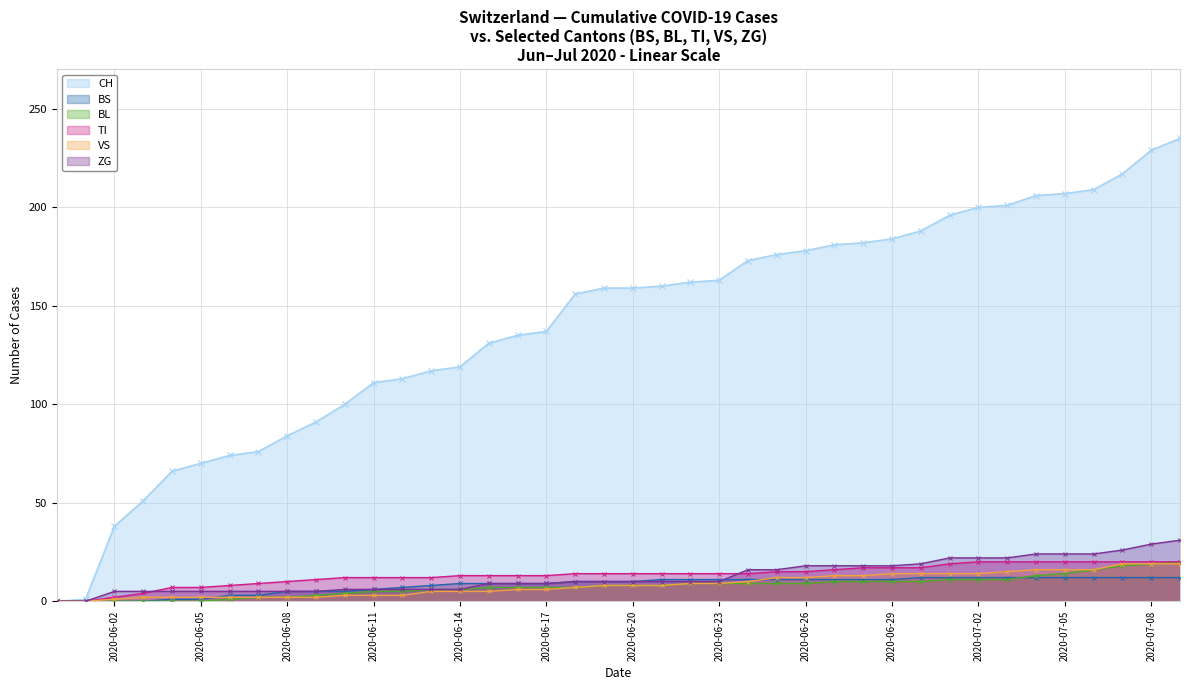

What is the difference between the second highest and second lowest values in the TI series?

20